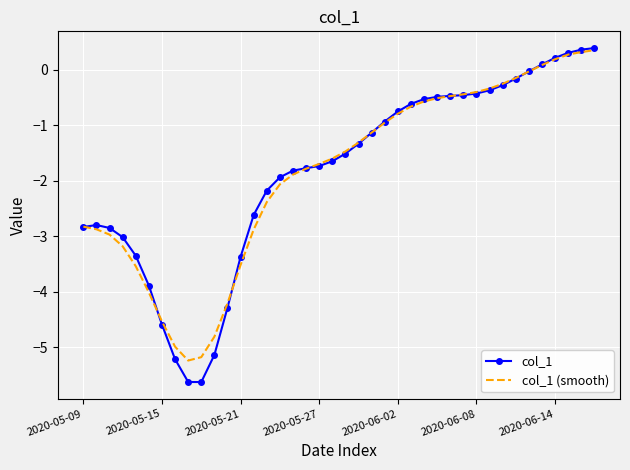

What are all the series names shown in the legend?

col_1, col_1 (smooth)